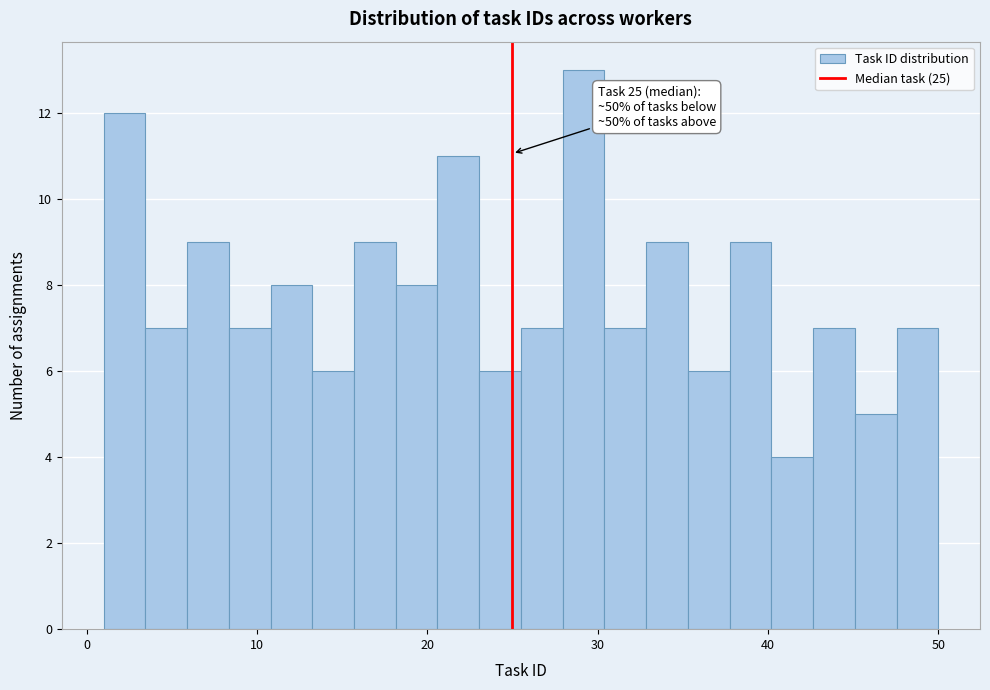

Read against the x-axis, roughly where is the centre of the tallest bar?

29